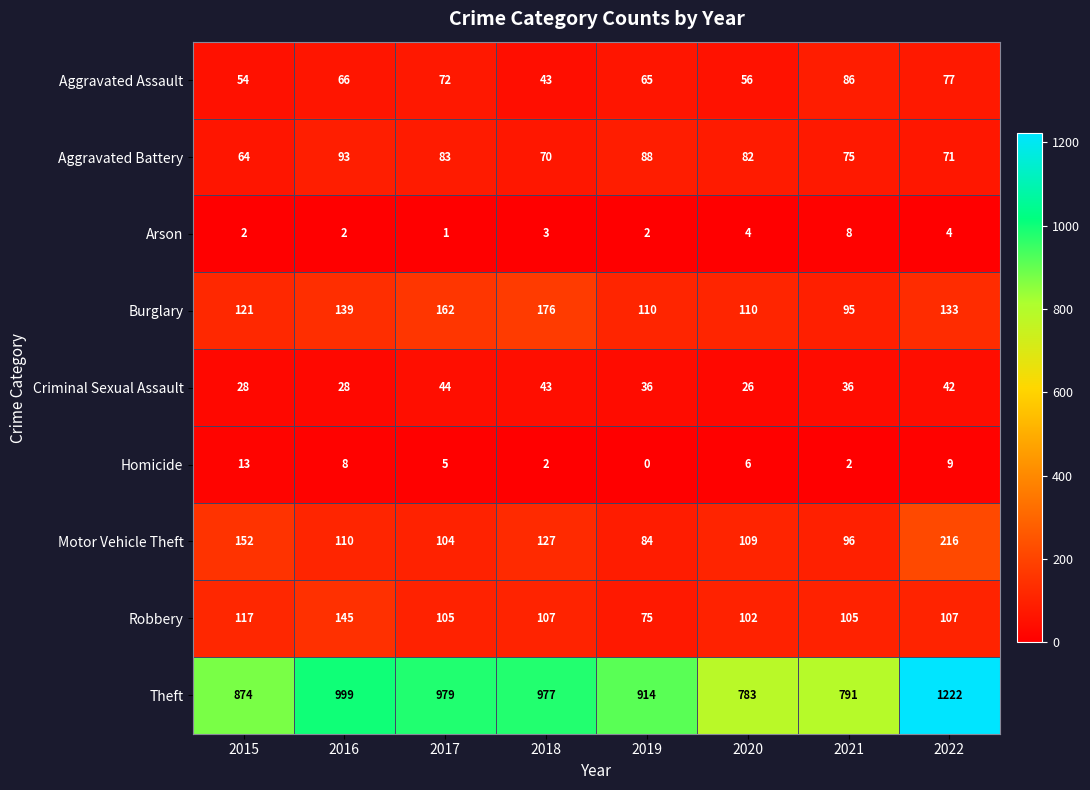

What is the average value of the Arson series?

3